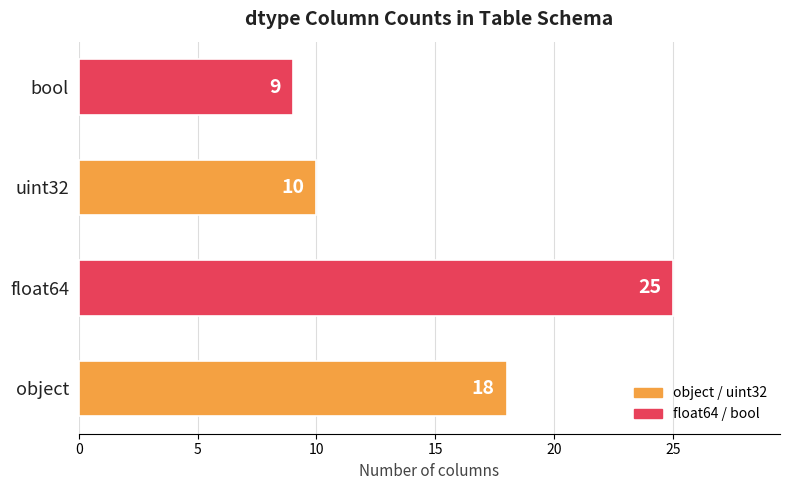

Does the chart contain any negative values?

No